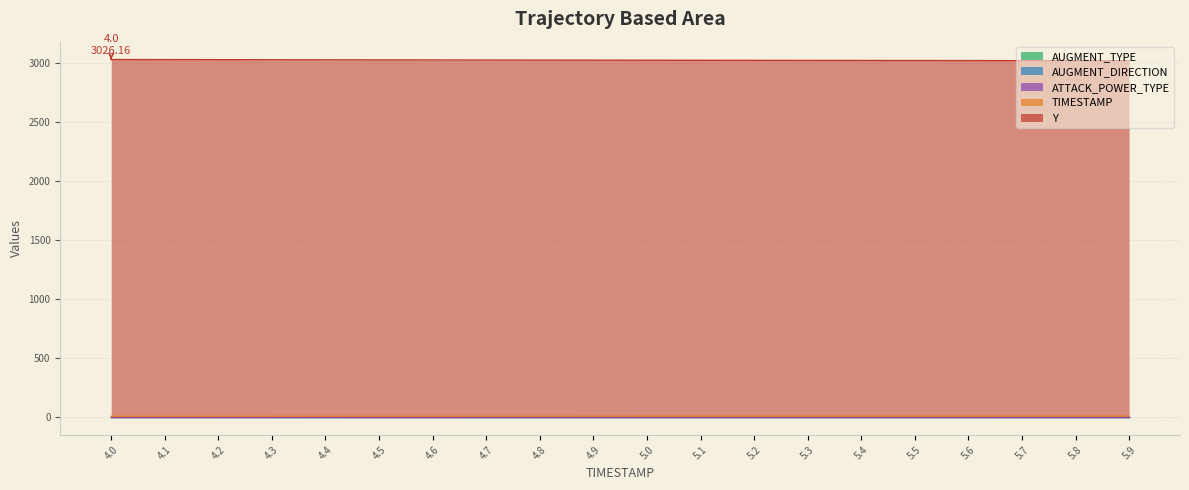

Which series changed the most between 4.1 and 4.2?

Y